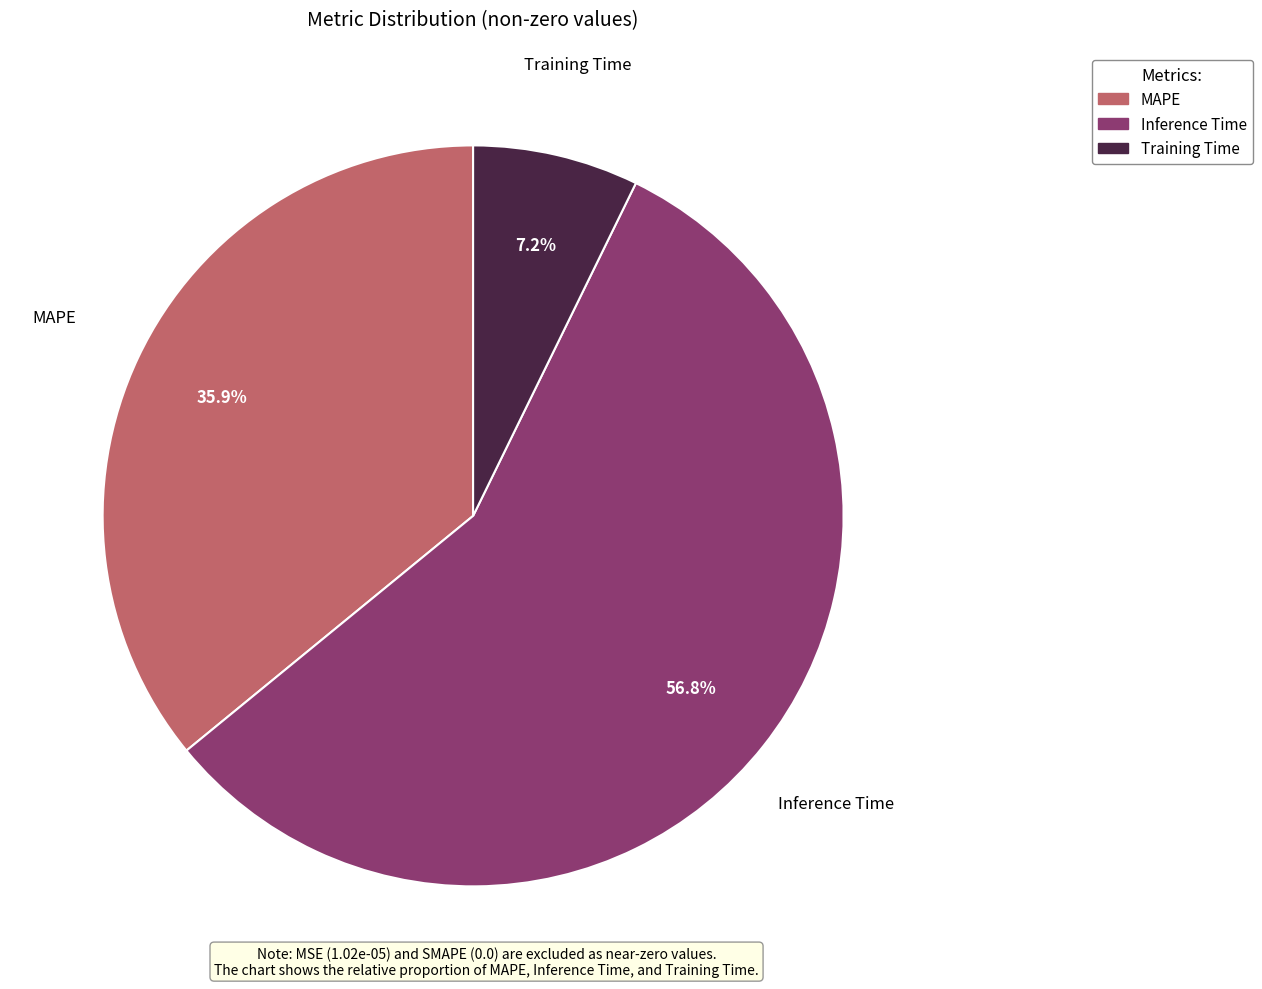

Is there any slice that represents more than half of the pie?

Yes